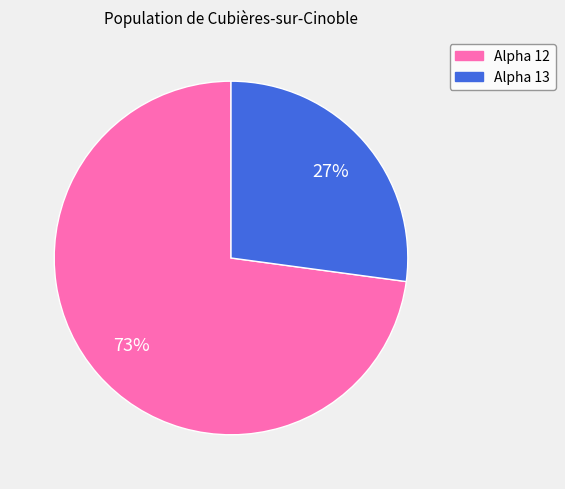

To the nearest percent, what is the average slice percentage?

50%